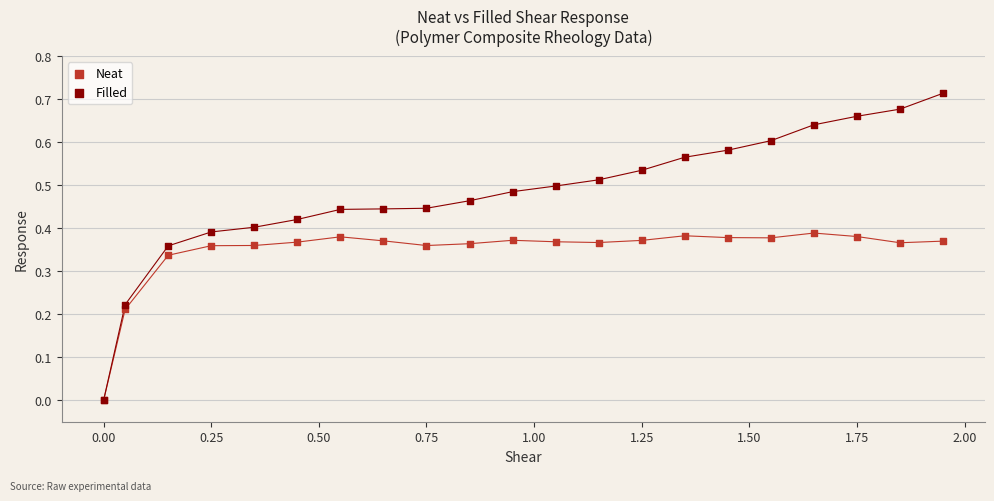

What are all the series names shown in the legend?

Neat, Filled